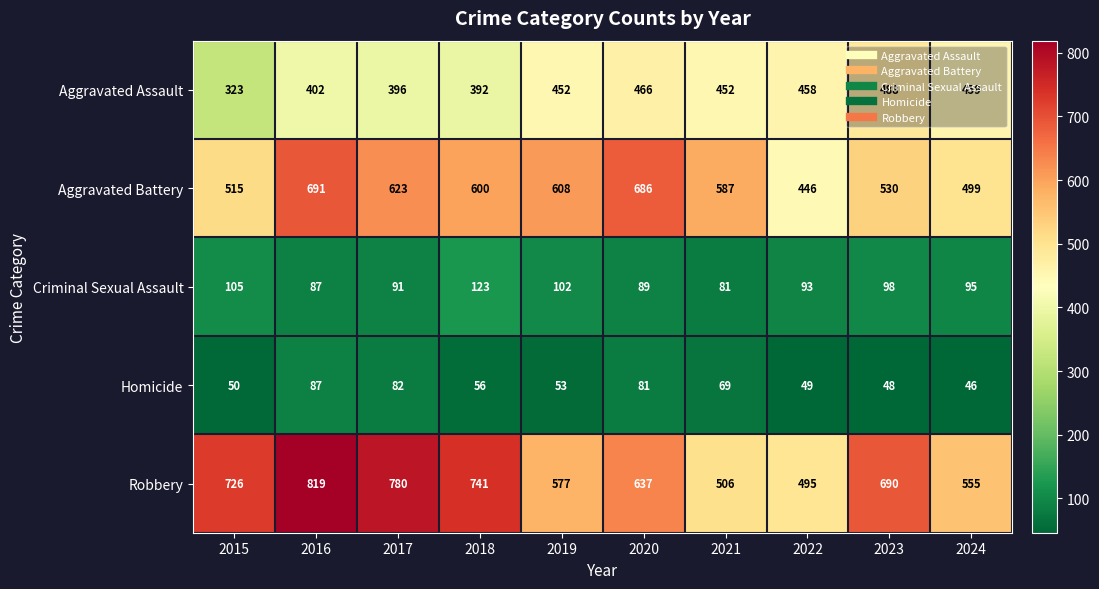

What is the maximum value shown in the chart?

819